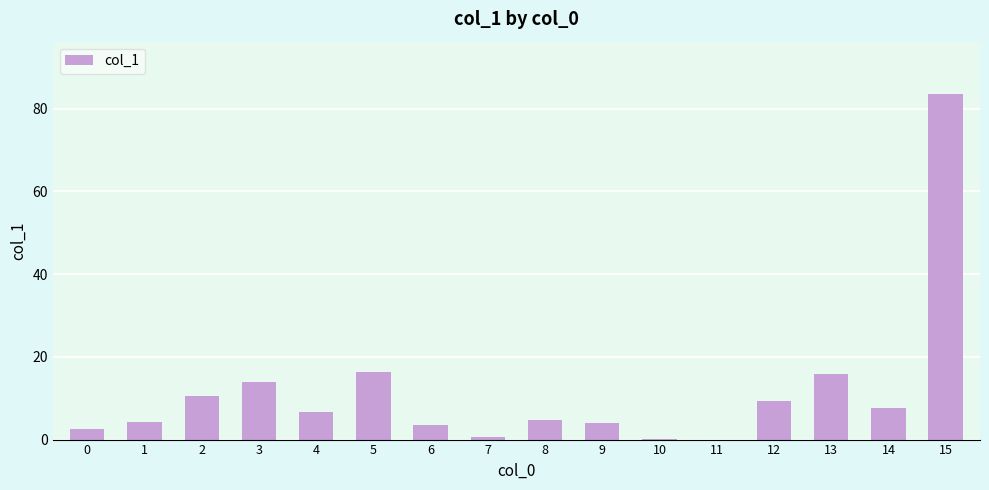

What value does the data have at 3?

13.8